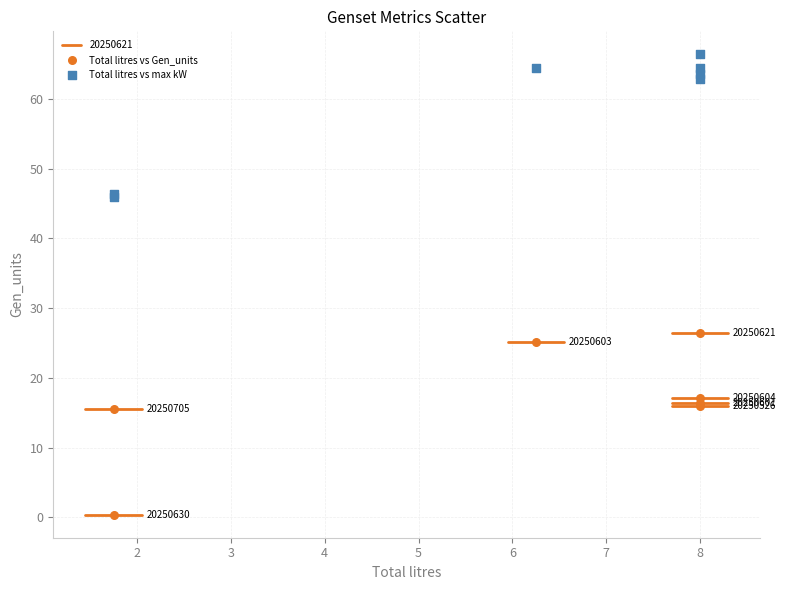

Which series reaches the maximum Y coordinate?

Total litres vs max kW